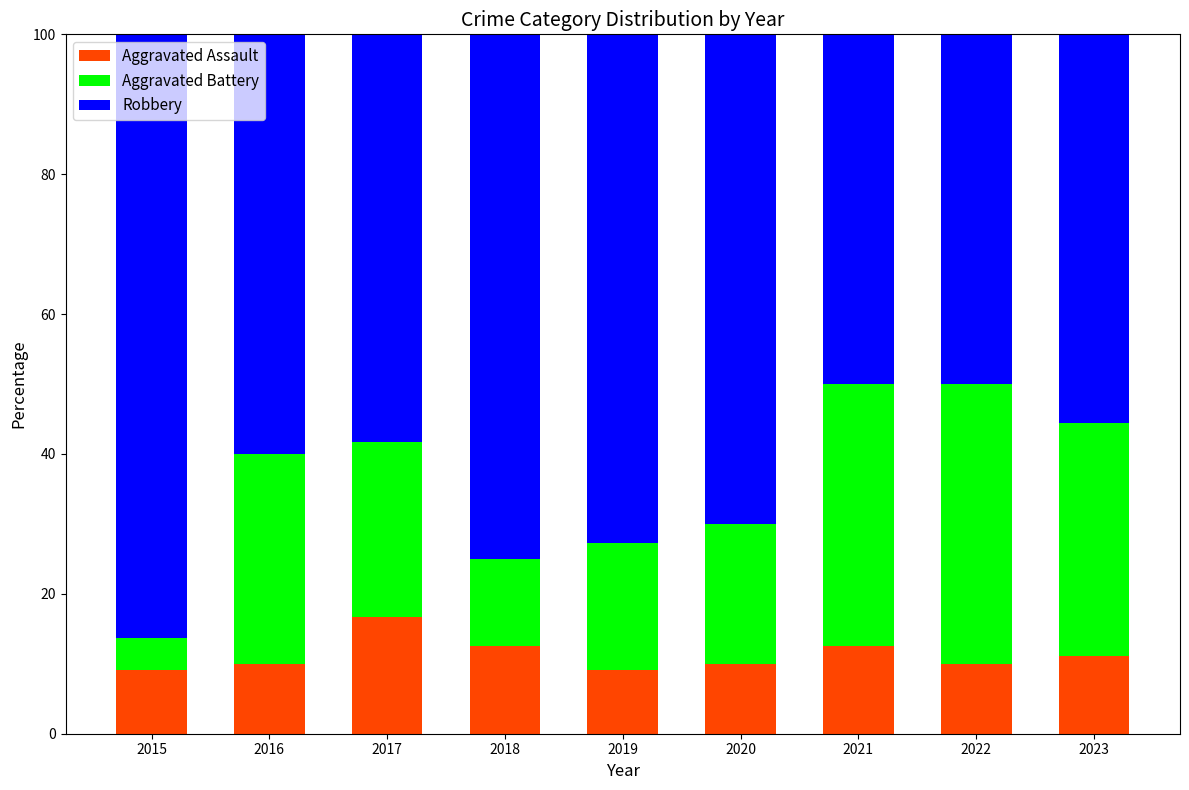

Read the Aggravated Assault value at 2021.

12.5